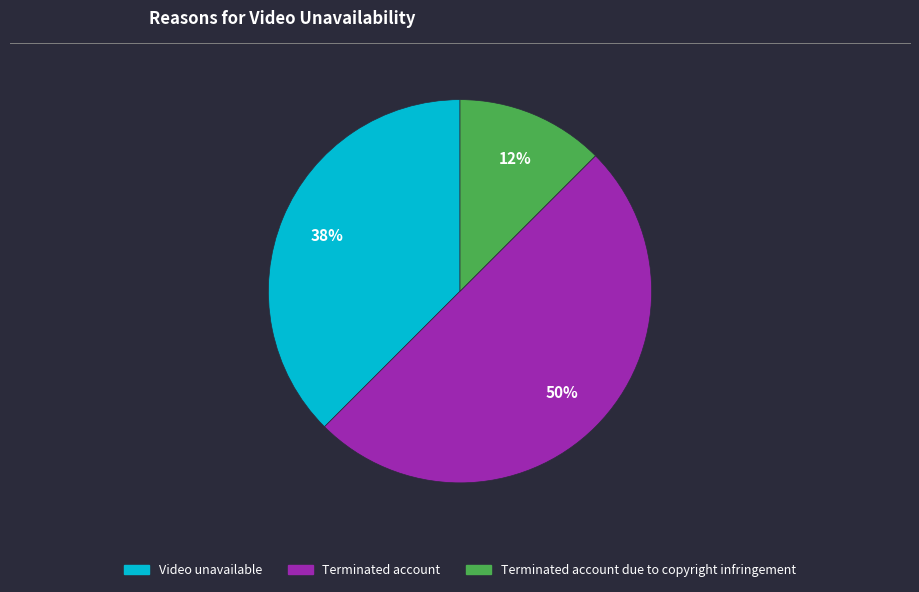

To the nearest percent, what is the average slice percentage?

33%